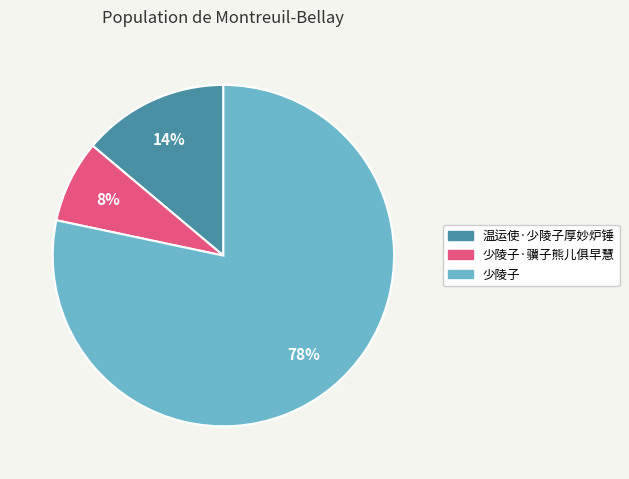

Combined, do 温运使·少陵子厚妙炉锤 and 少陵子 account for over 50%?

Yes